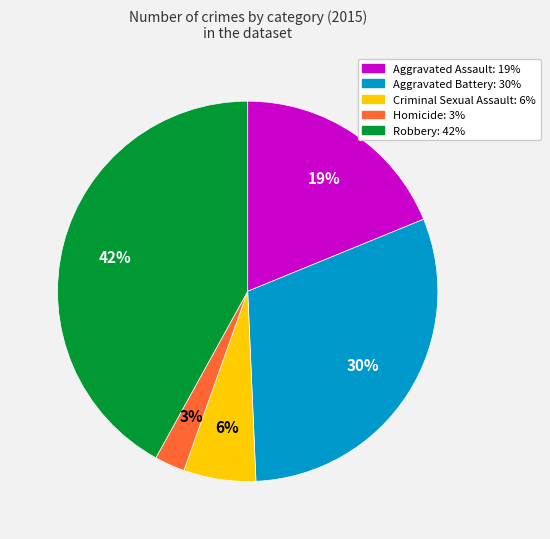

To the nearest percent, what percentage of the pie is Robbery?

42%